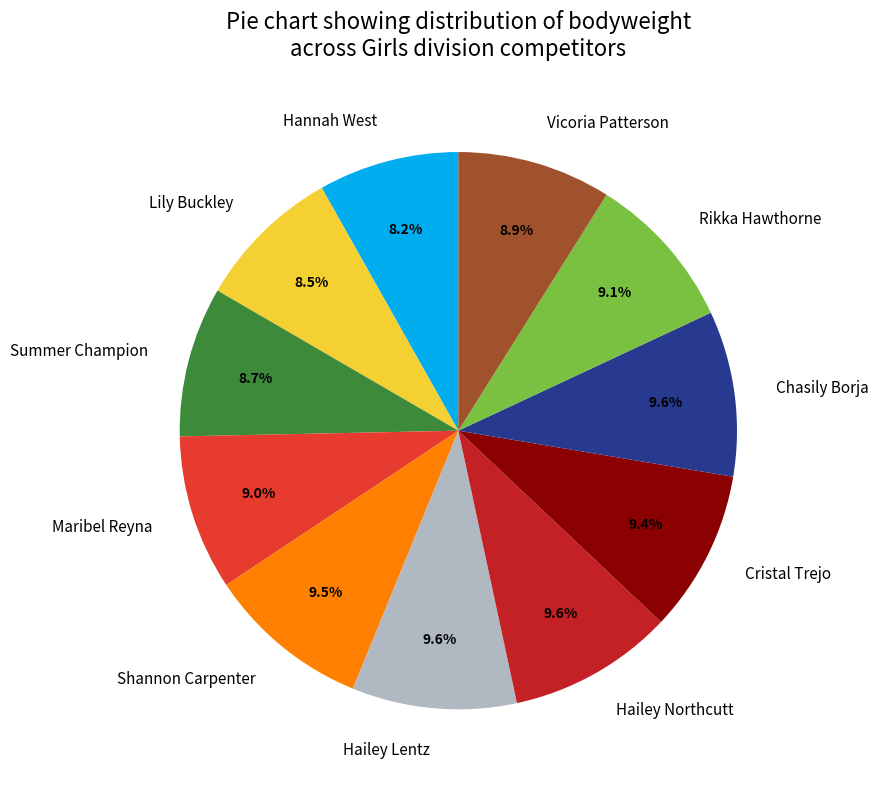

To the nearest percent, what percentage of the pie is Cristal Trejo?

9%